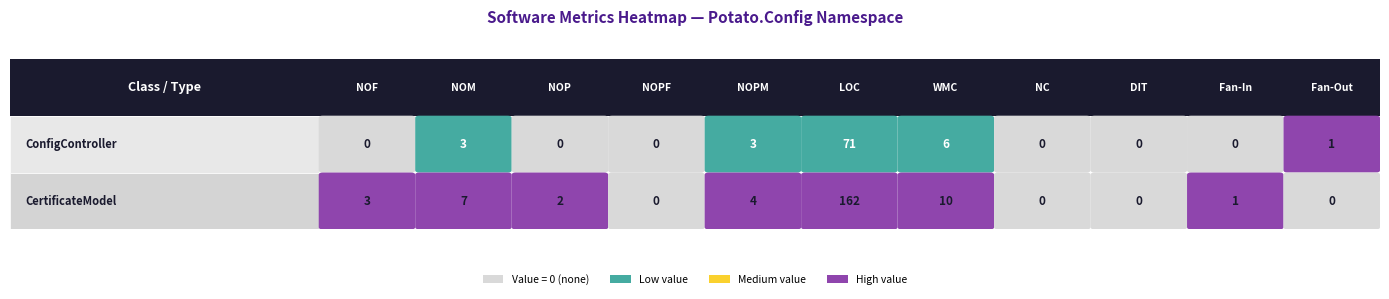

Is the value of NOP at 0 greater than the value of Fan-In at 0?

No